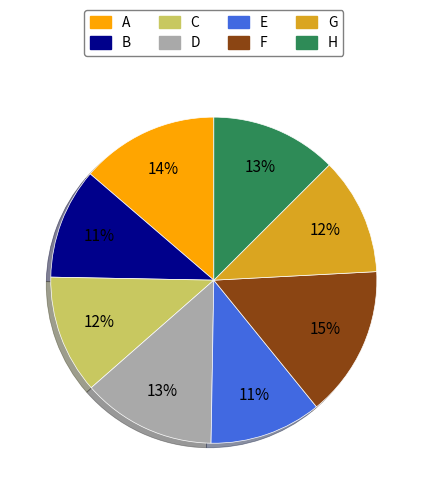

How many slices are in this pie chart?

8